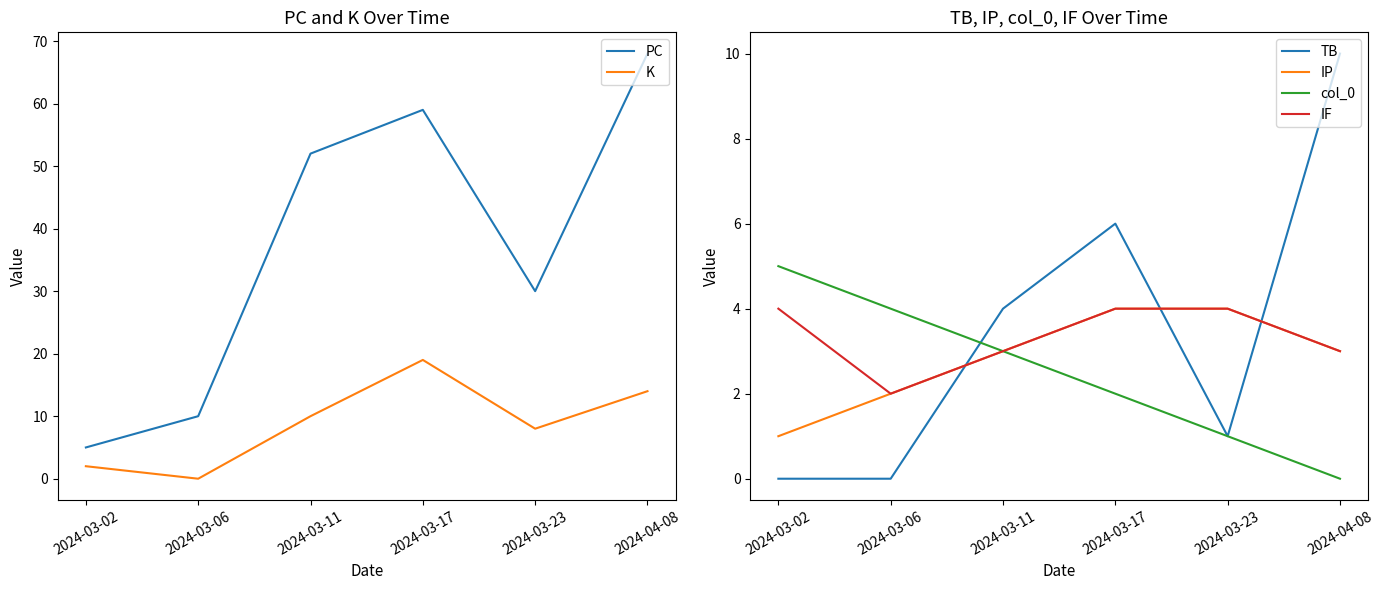

True or false: col_0 and IP cross at least once.

False